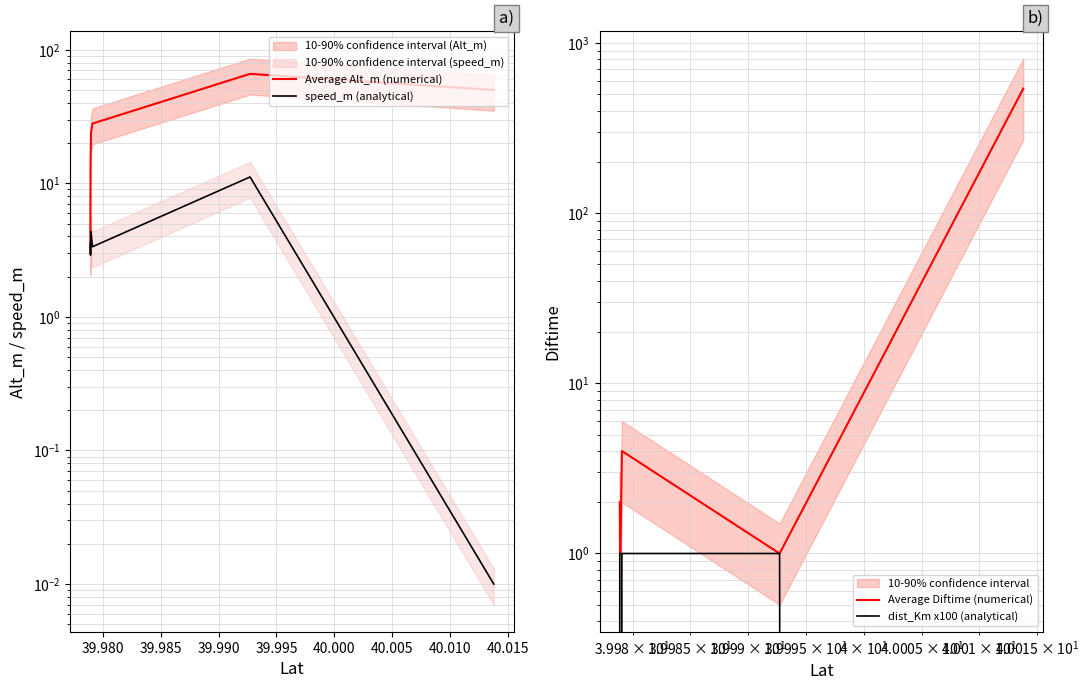

Is this an area chart (filled region under the line)?

No